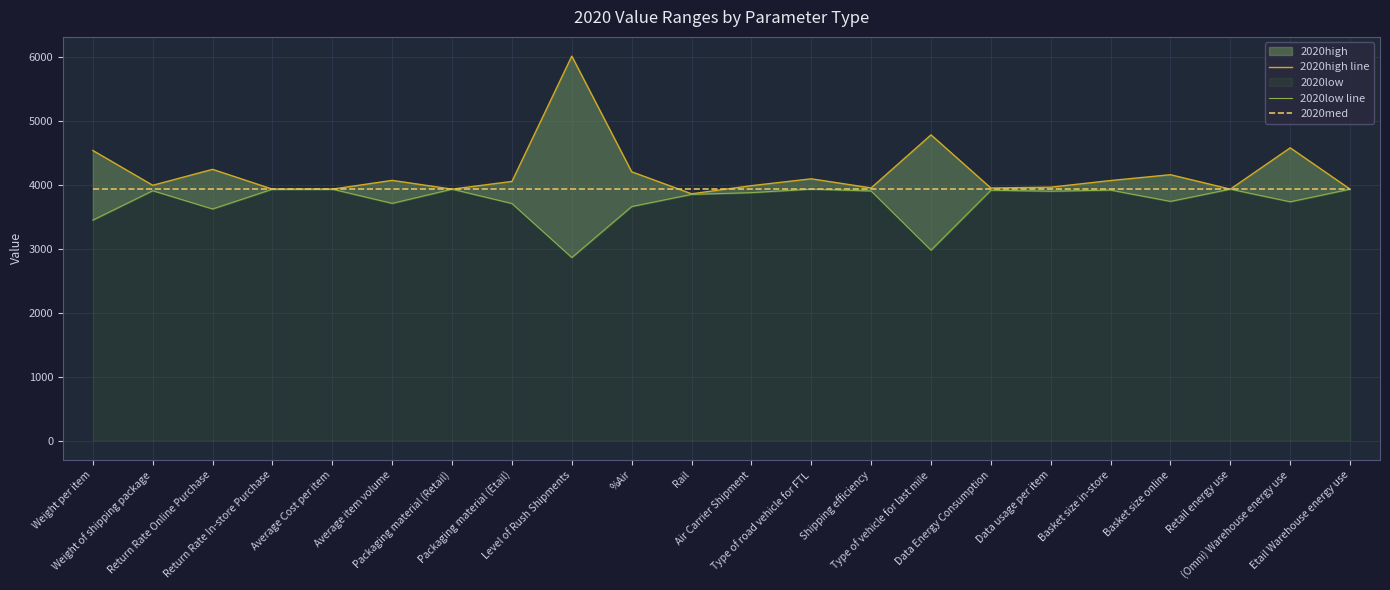

At how many categories does at least one series exceed 5798?

1